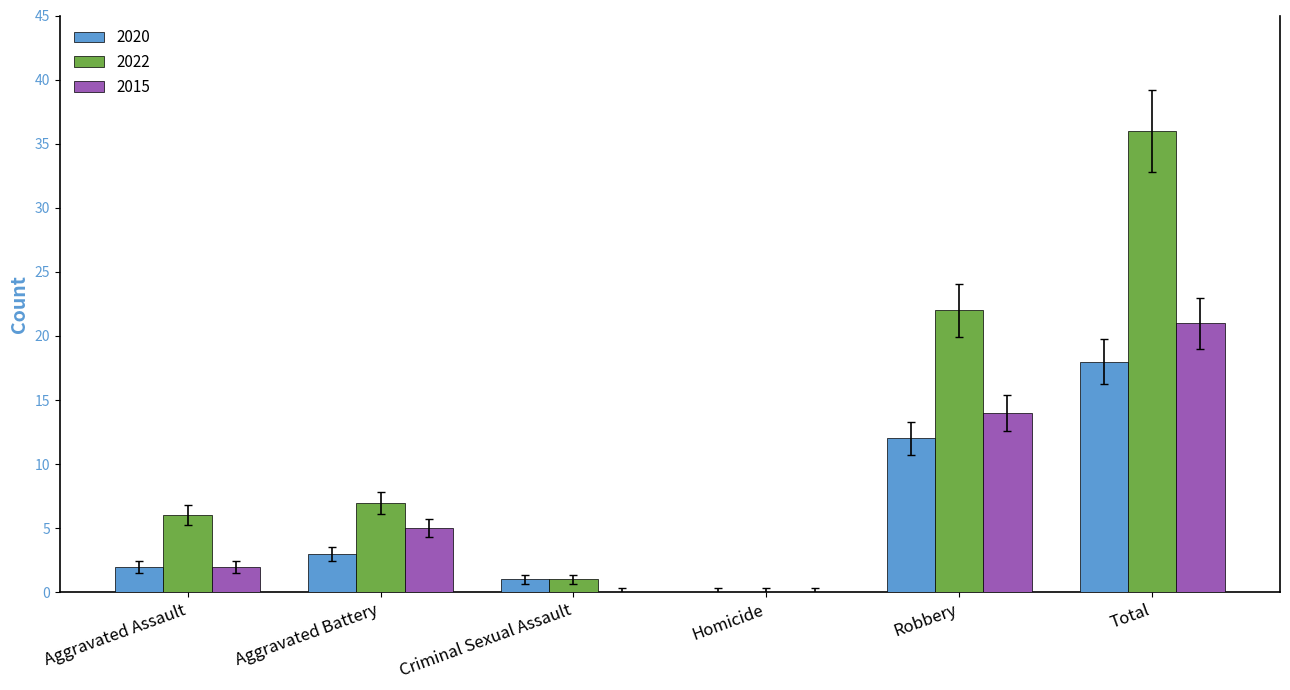

Which category has the highest value across all series?

Total